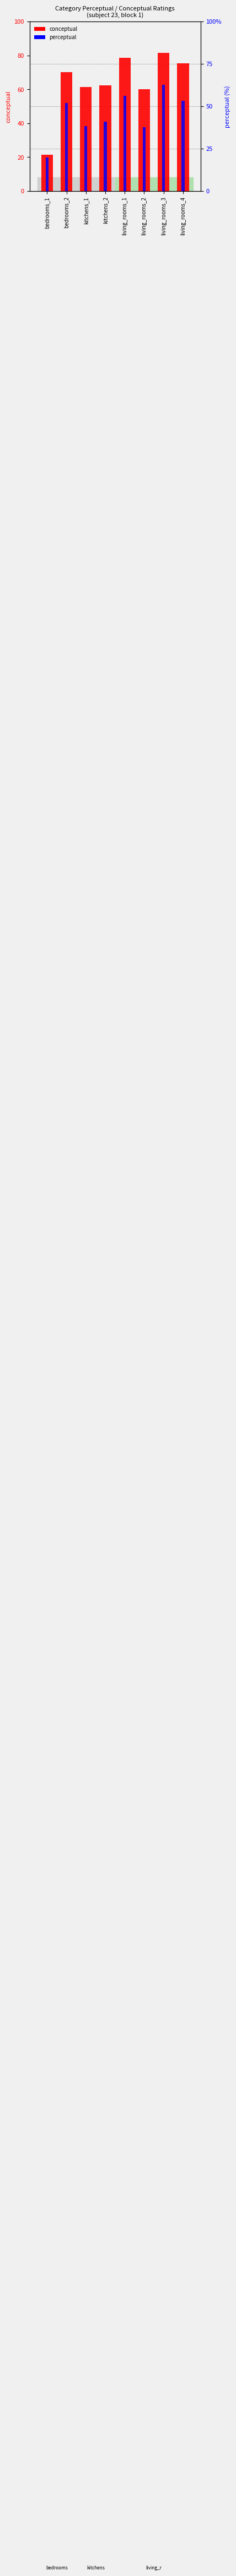

At how many categories does at least one series exceed 22?

7